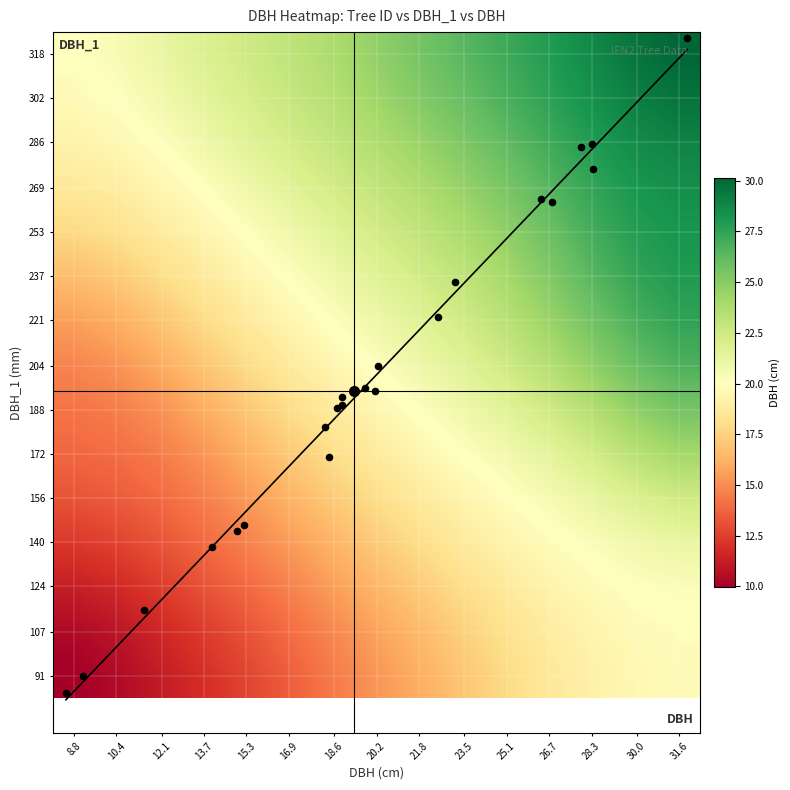

What is the approximate value of 15_1527_8_IFN2 at dbh?

26.8